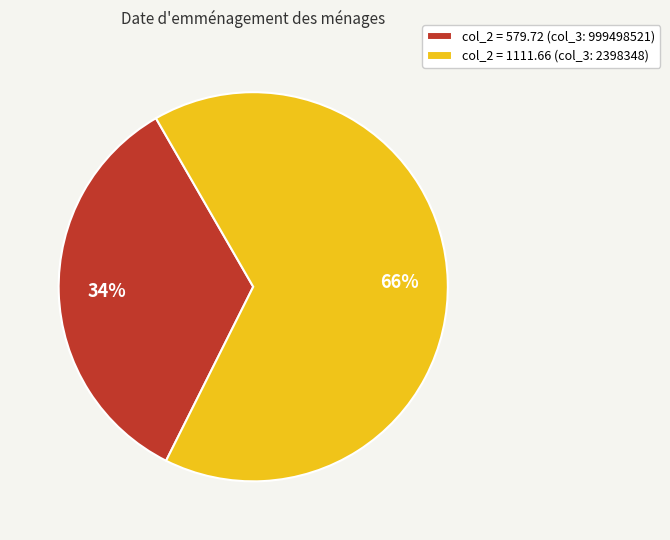

Which has a higher value, col_2 = 579.72 (col_3: 999498521) or col_2 = 1111.66 (col_3: 2398348)?

col_2 = 1111.66 (col_3: 2398348)